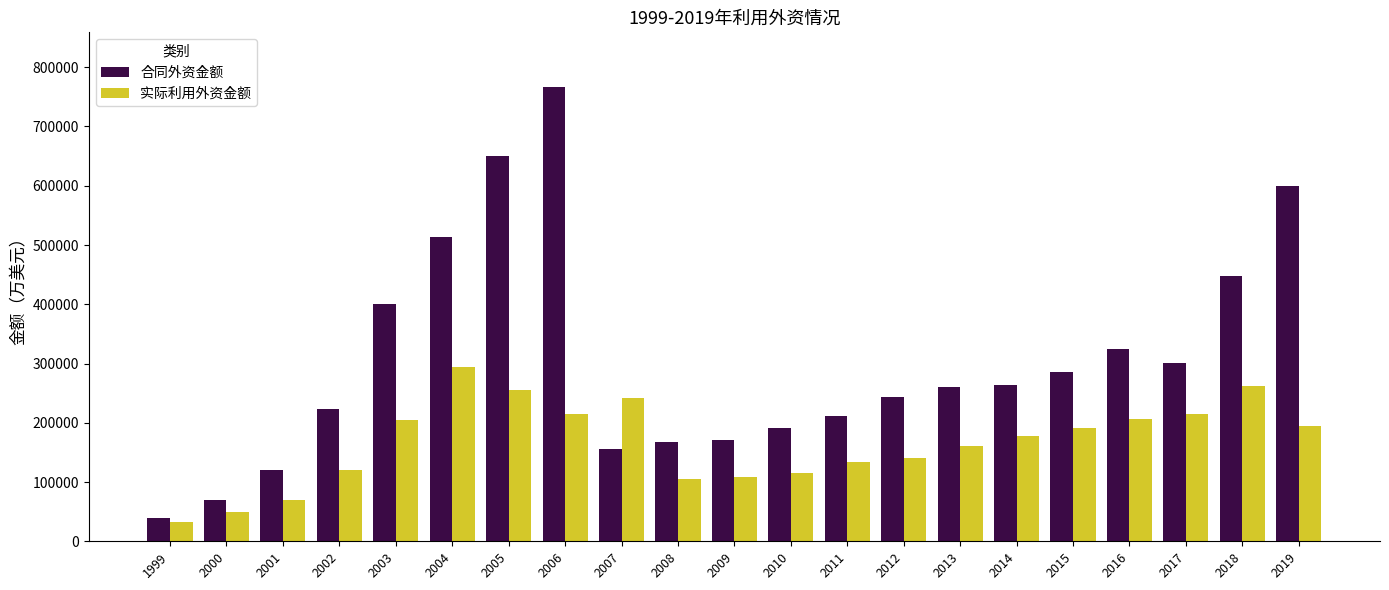

What is the difference between the maximum and minimum values in the 实际利用外资金额 series?

260601